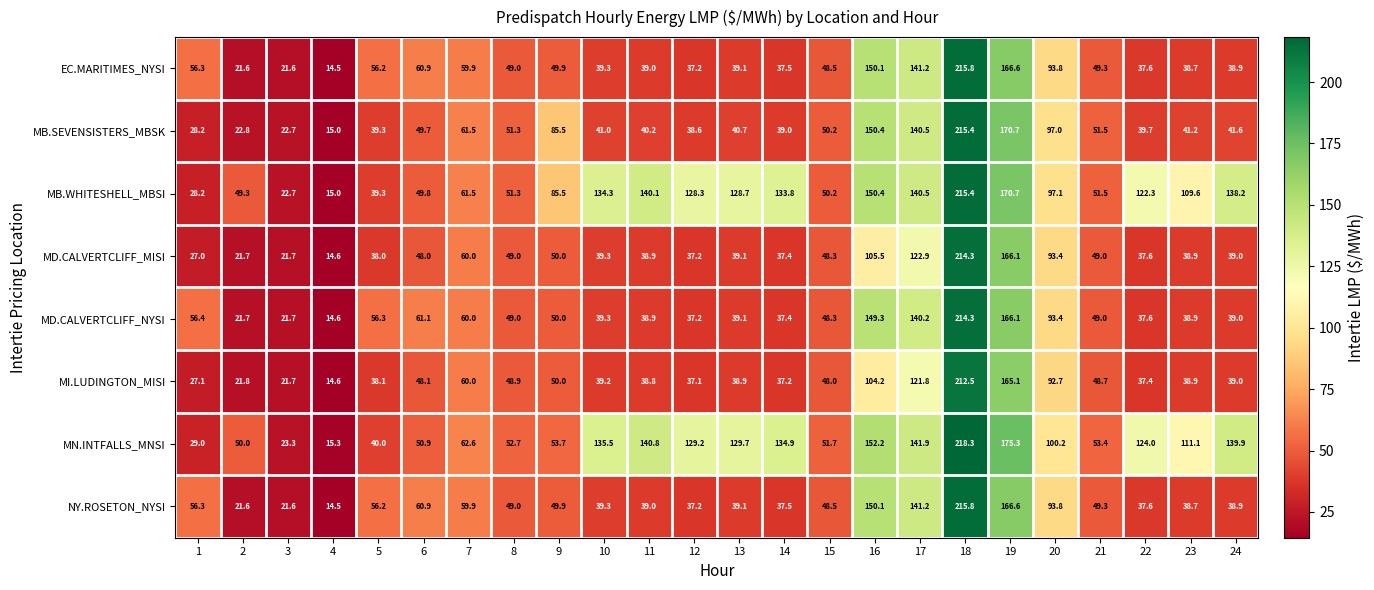

True or false: MB.SEVENSISTERS_MBSK has a value of 14.6 at 10.

False